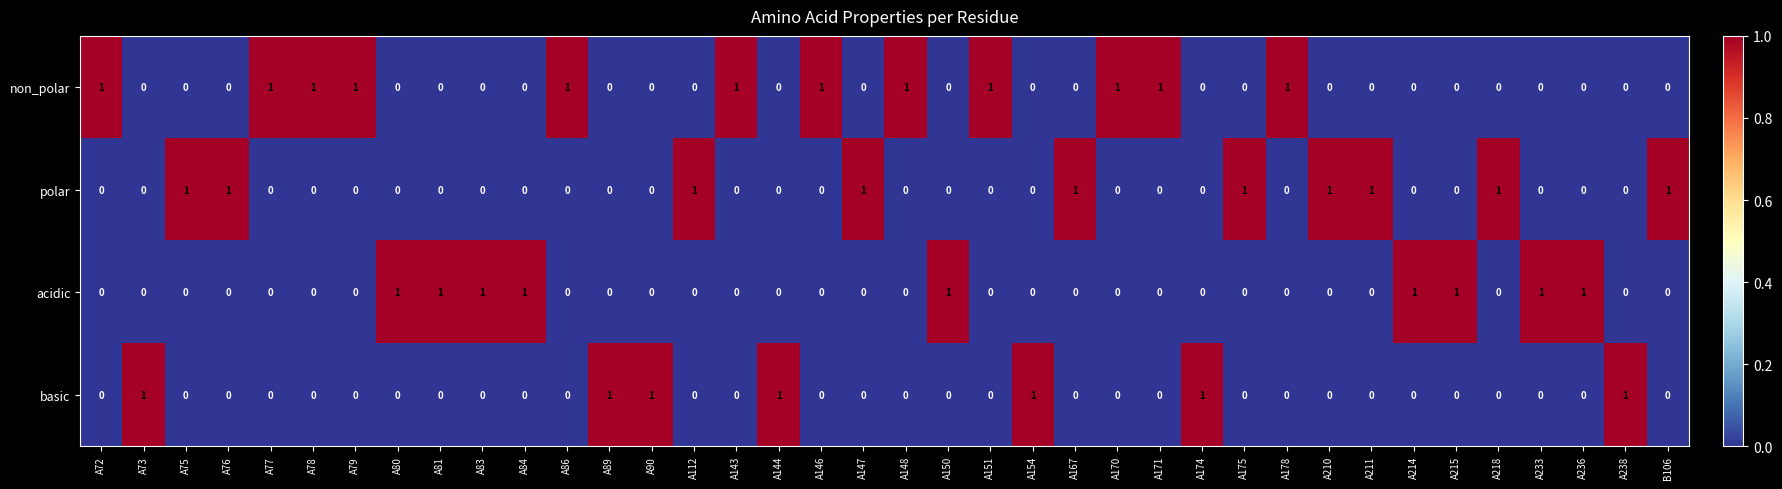

How many polar values are between 0 and 1?

38